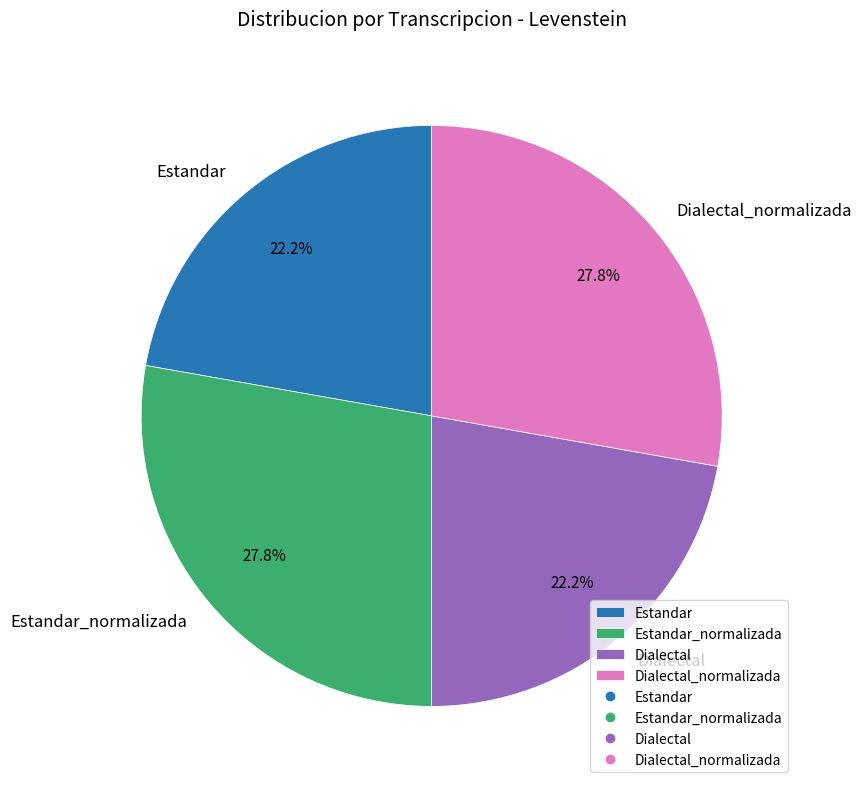

How many segments does this pie chart have?

4